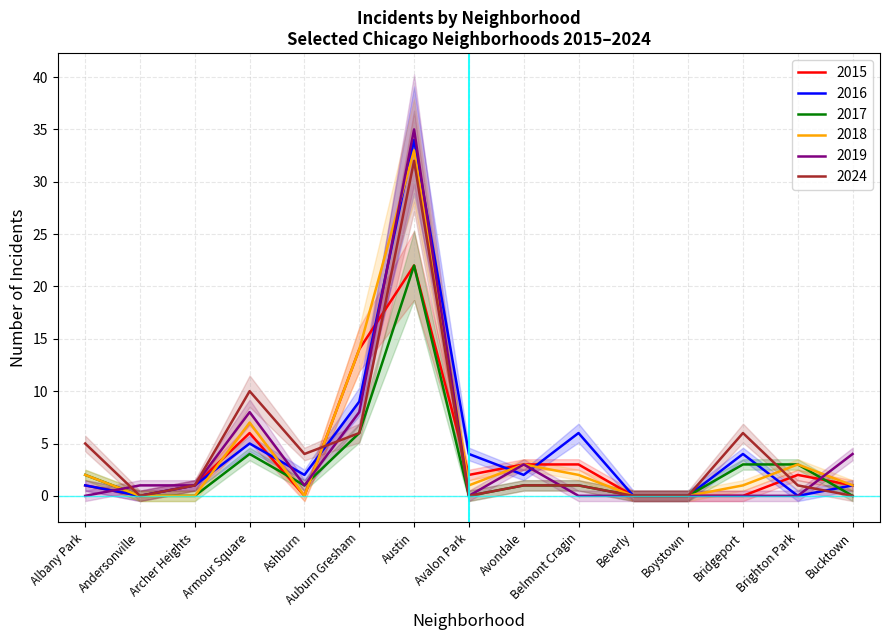

What is the greatest value displayed?

35